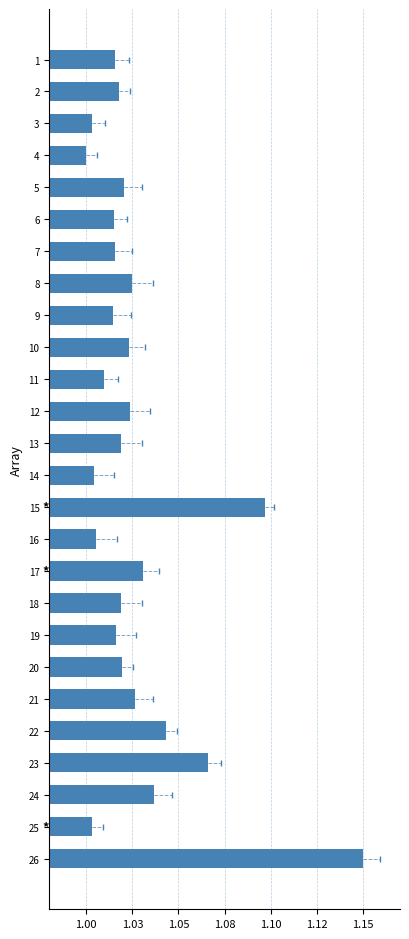

Are the bars horizontal?

Yes